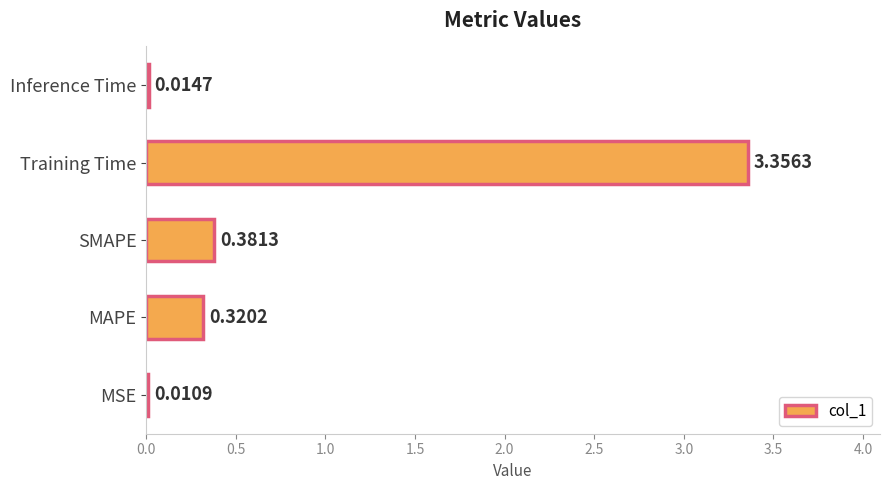

At which category does the chart reach its peak across all series?

Training Time